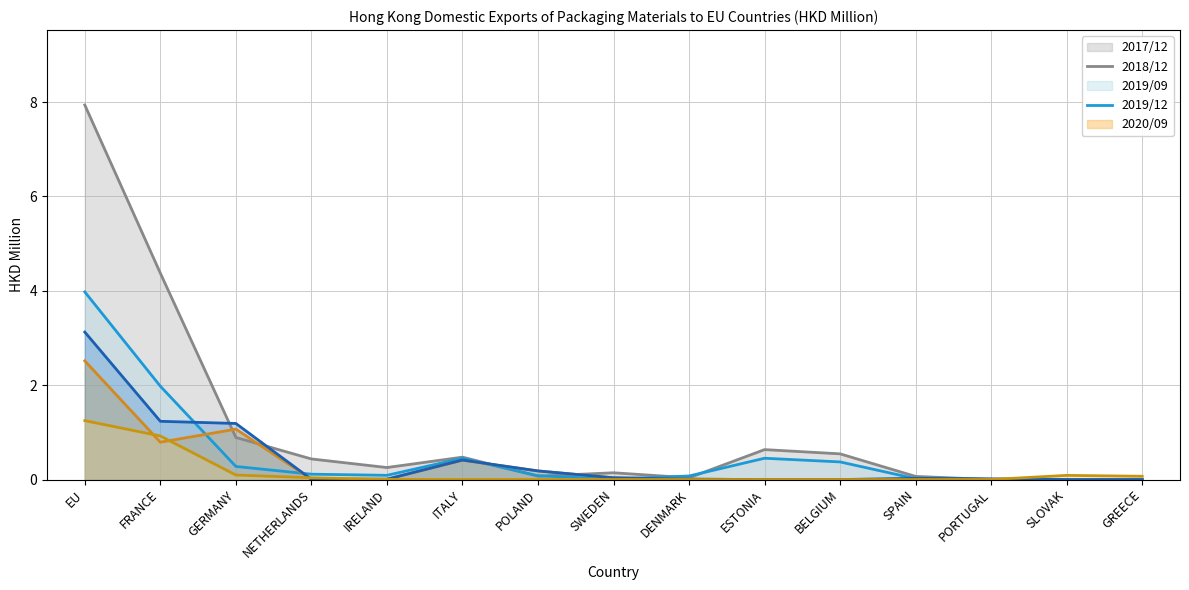

After their last crossing, which series has the higher values: 2018/12_trend or 2017/12_trend?

2017/12_trend